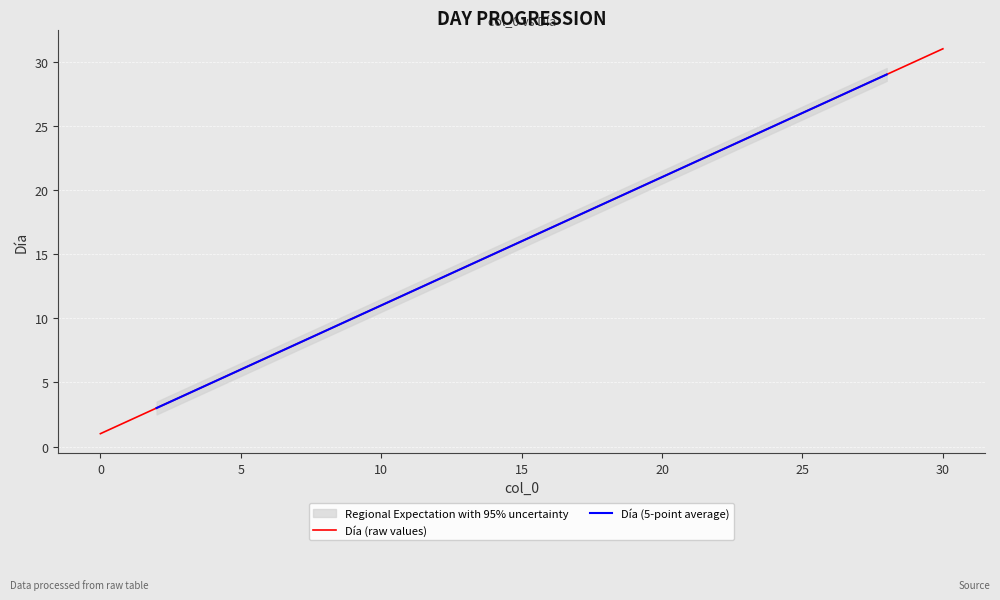

Which label corresponds to the largest value in the chart?

30